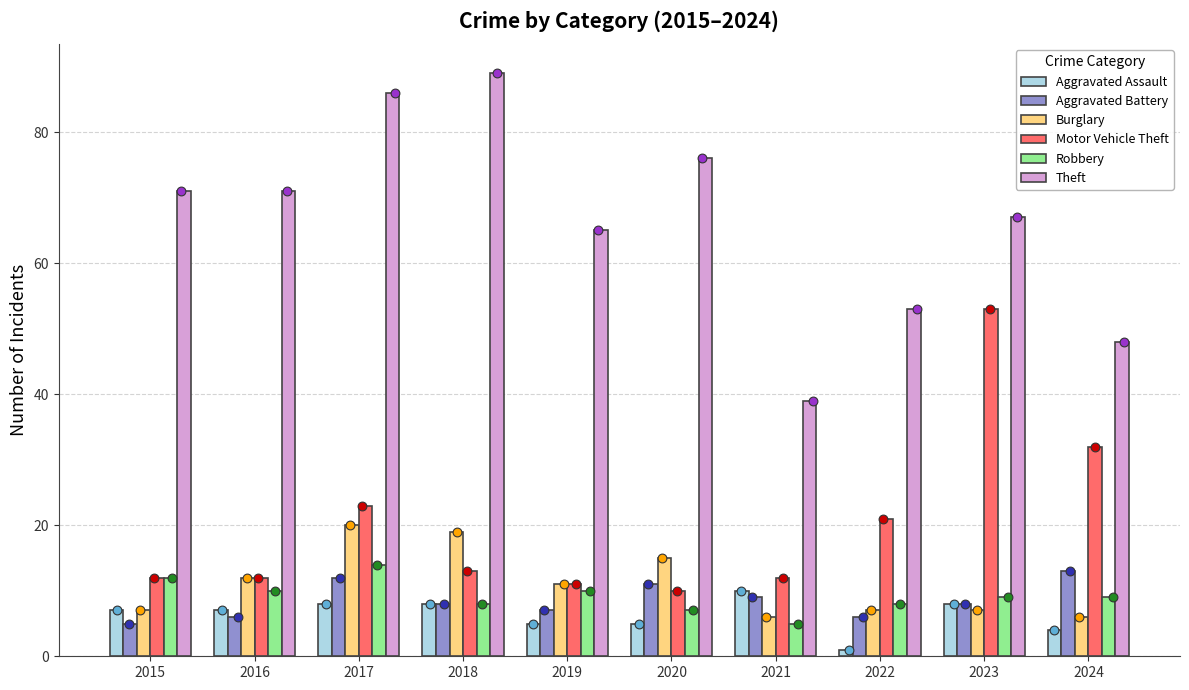

Which series has the largest Y range (max minus min)?

Theft